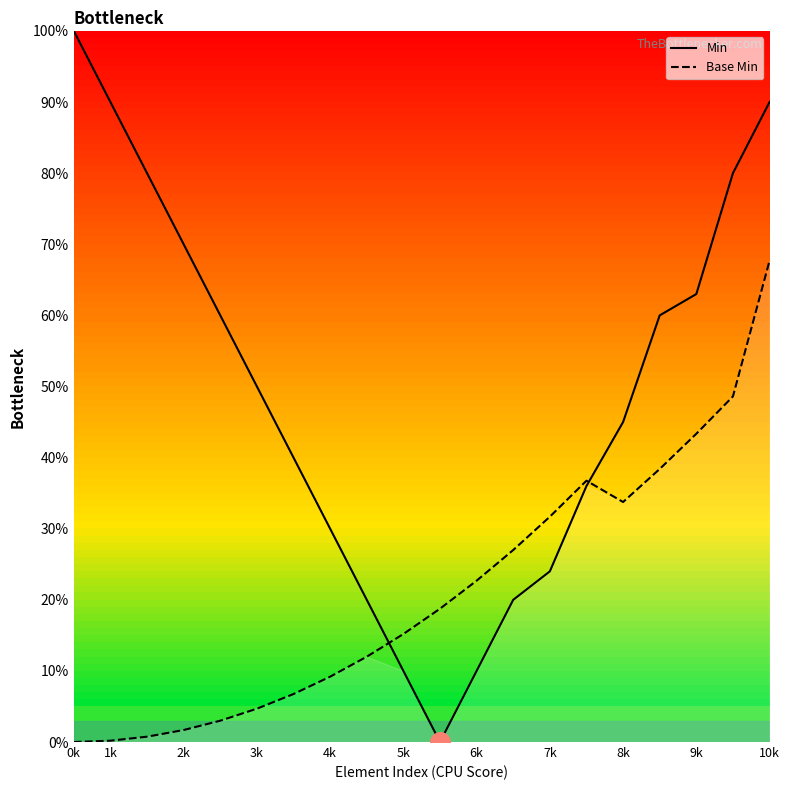

What is the maximum value for Min?

100.0